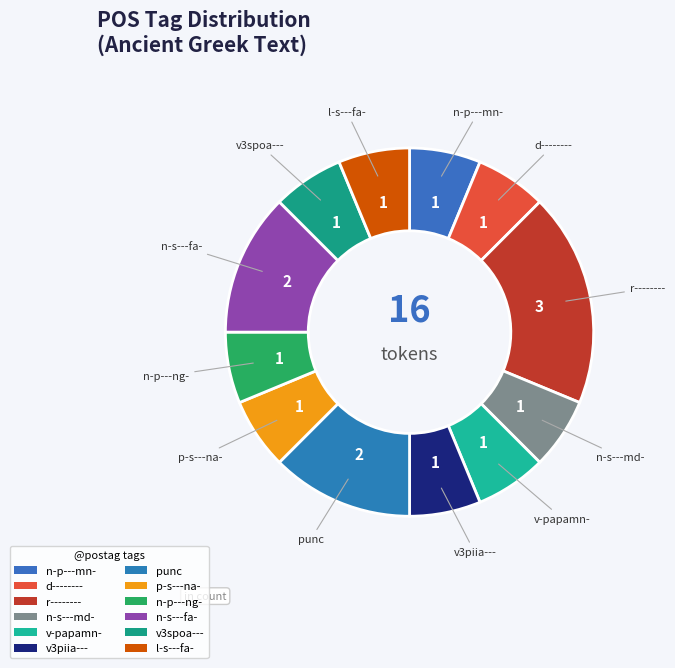

Do v3piia--- and n-p---ng- together represent more than half of the pie?

No